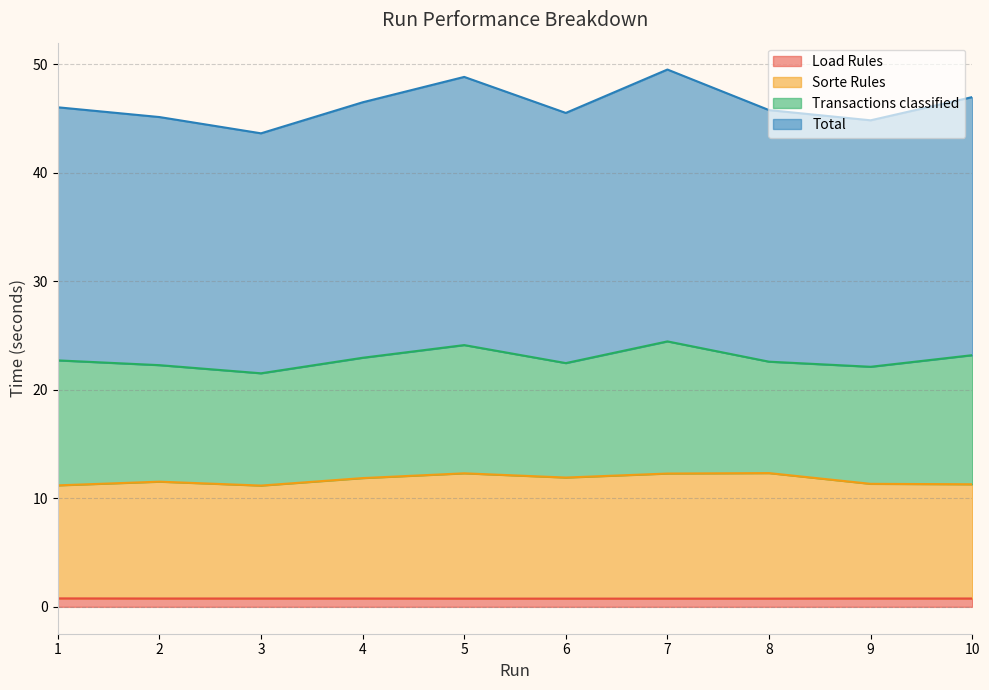

The value of Load Rules at 5 is 0.8. True or false?

True